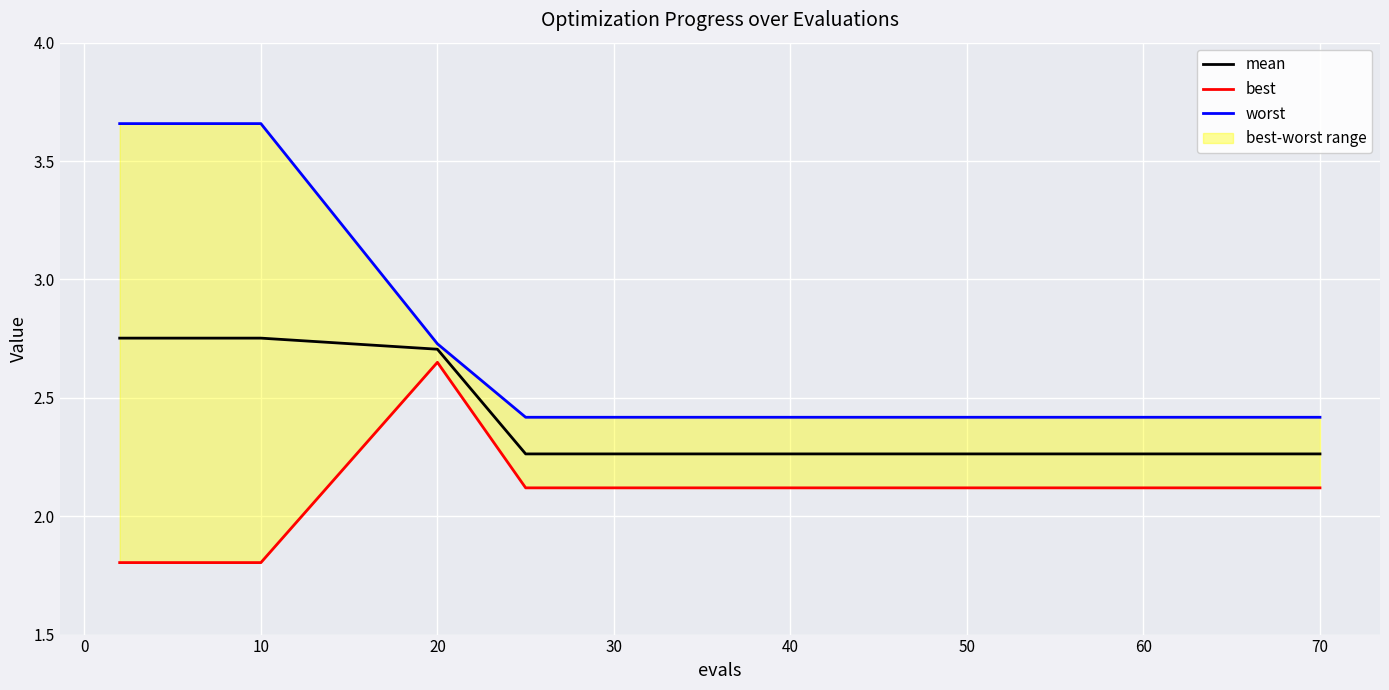

True or false: mean has a value of 4.0 at 70.

False